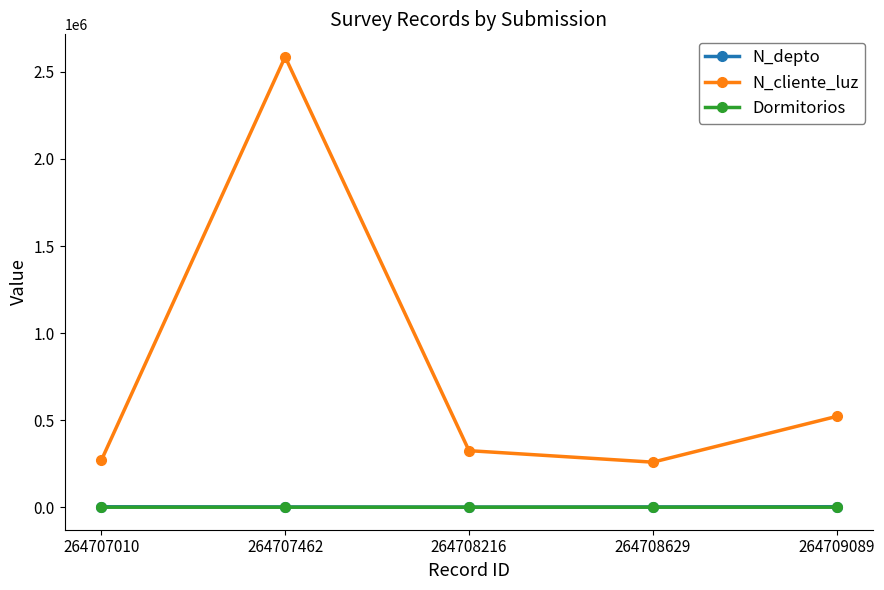

The Dormitorios series shows 11 at 264708629. True or false?

True